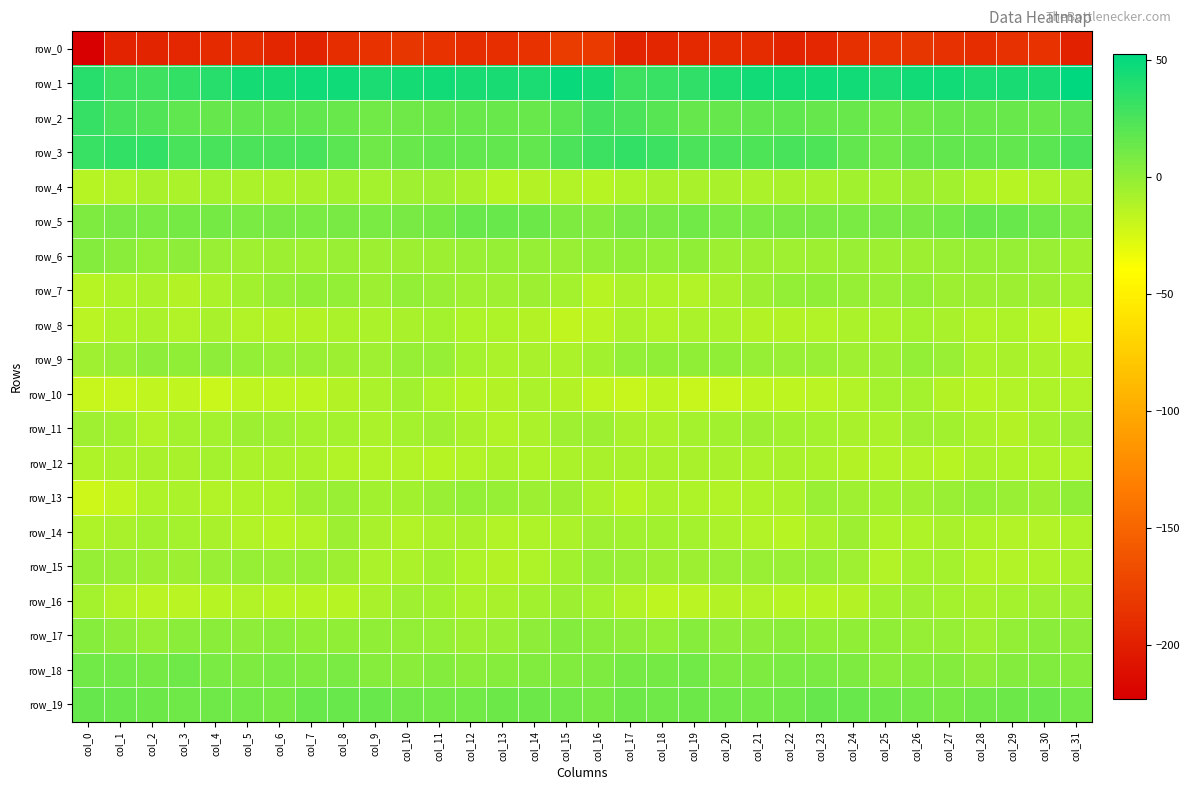

How many values in the row_5 series exceed 8?

25